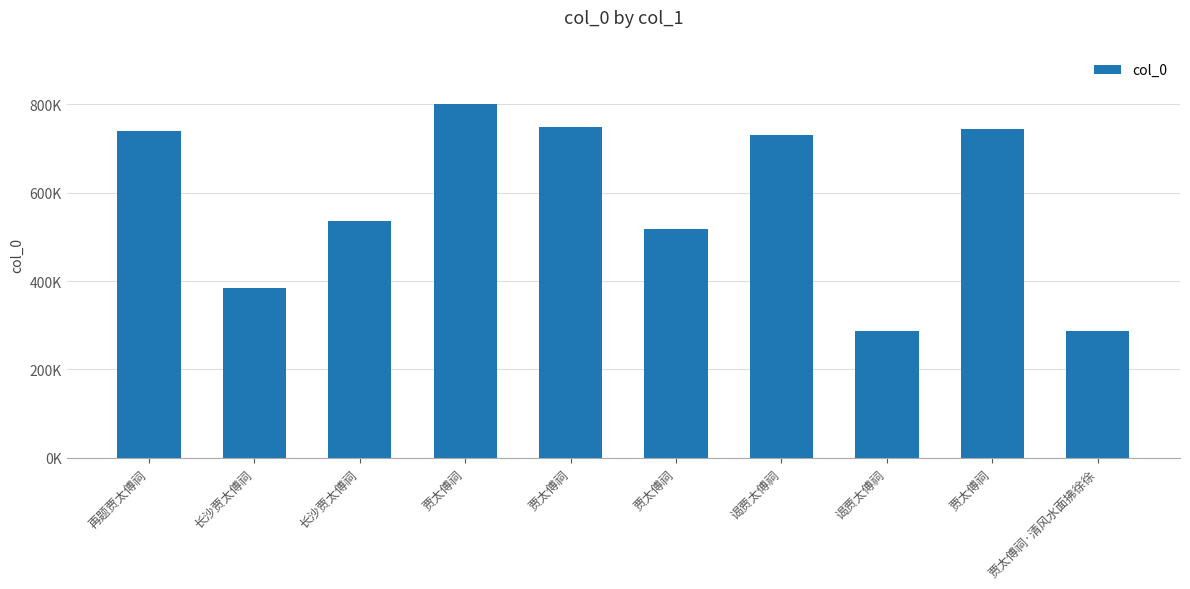

Reading right to left, extract all data points from this chart.

286063	743741	286547	730896	518634	748086	800746	534845	383851	739883